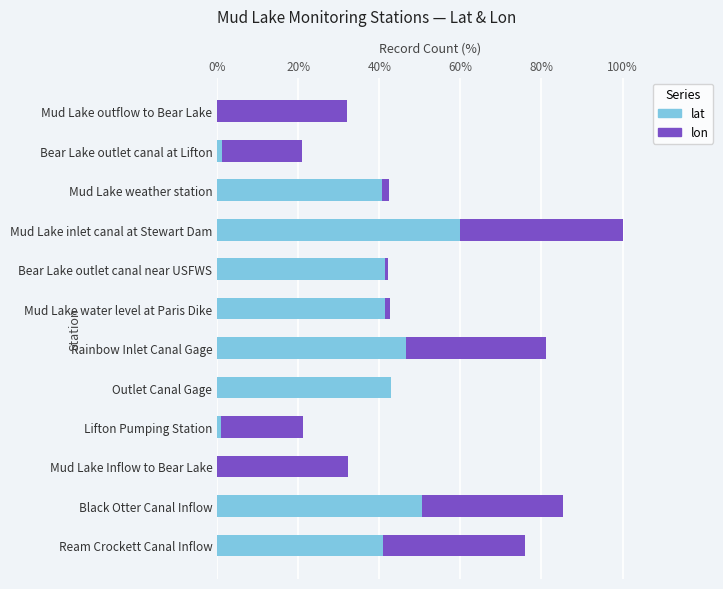

What is the maximum value for lat?

60.0